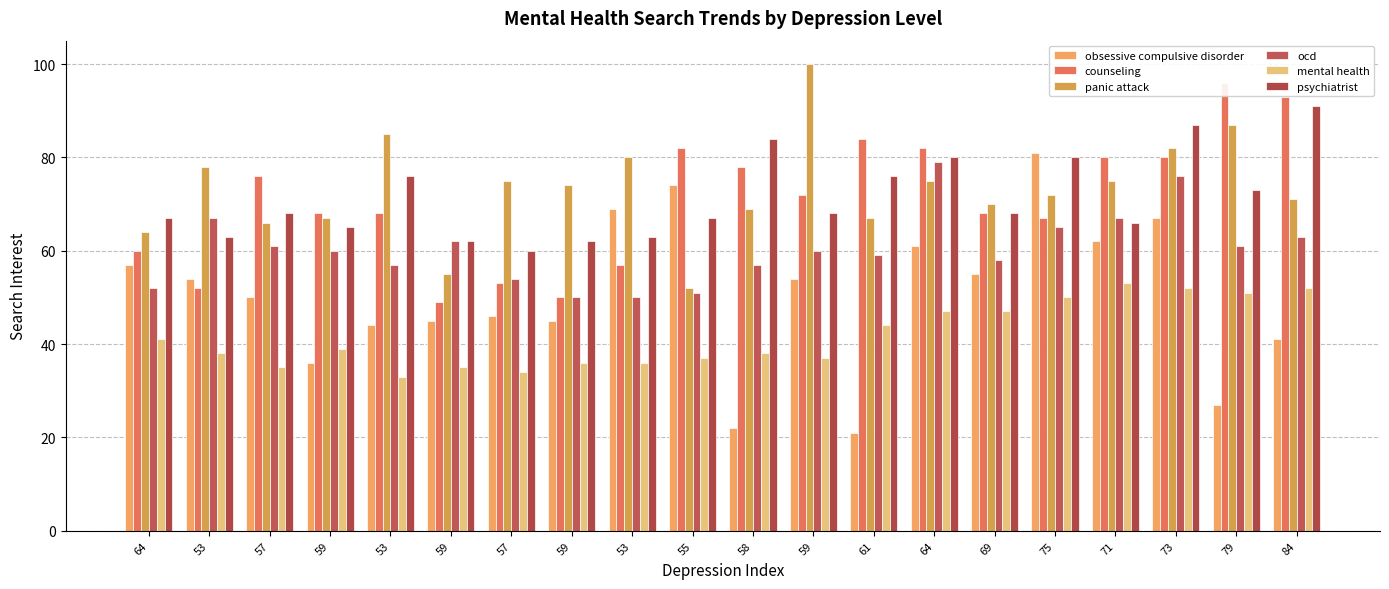

Does the chart contain any negative values?

No